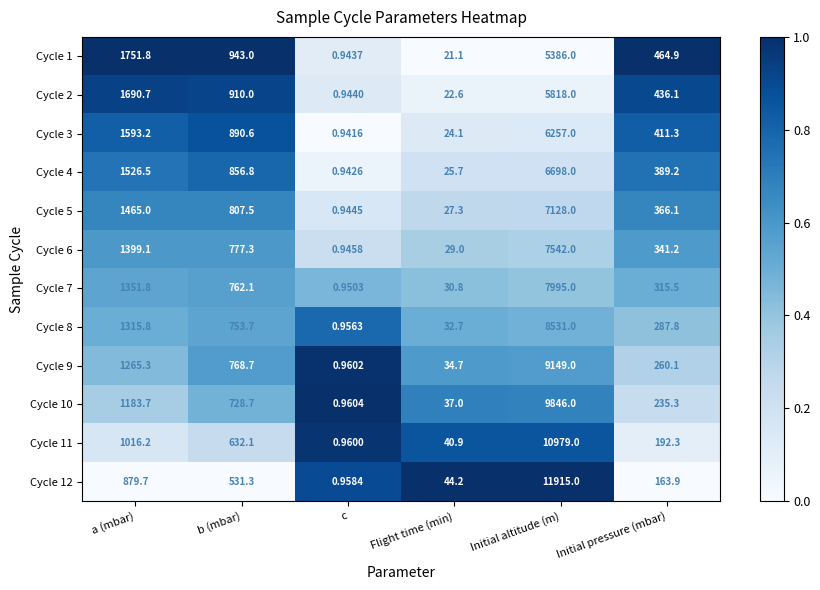

Where is Cycle 8 nearest to the value 4265?

a (mbar)